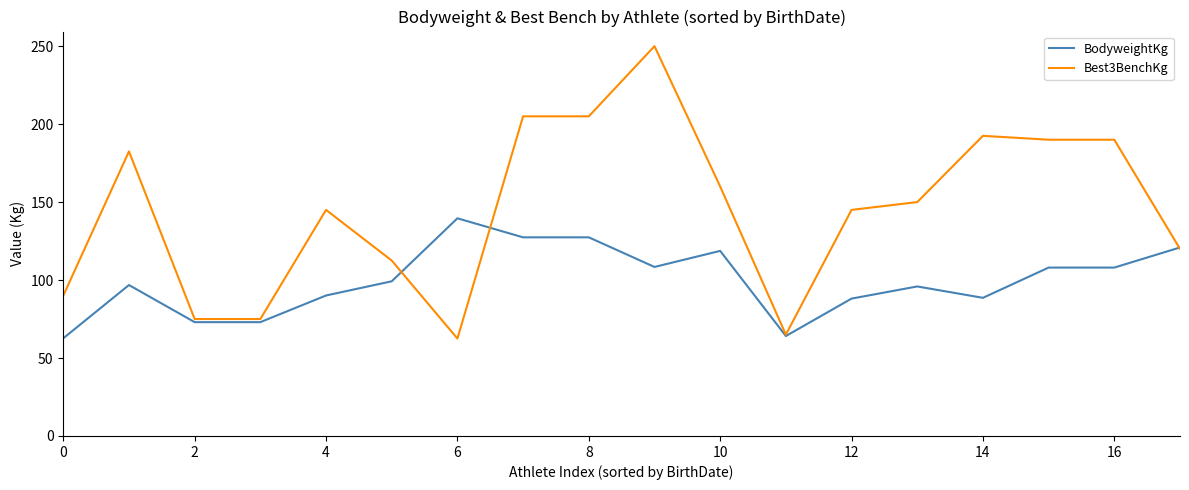

Which series has the largest total across all categories?

Best3BenchKg